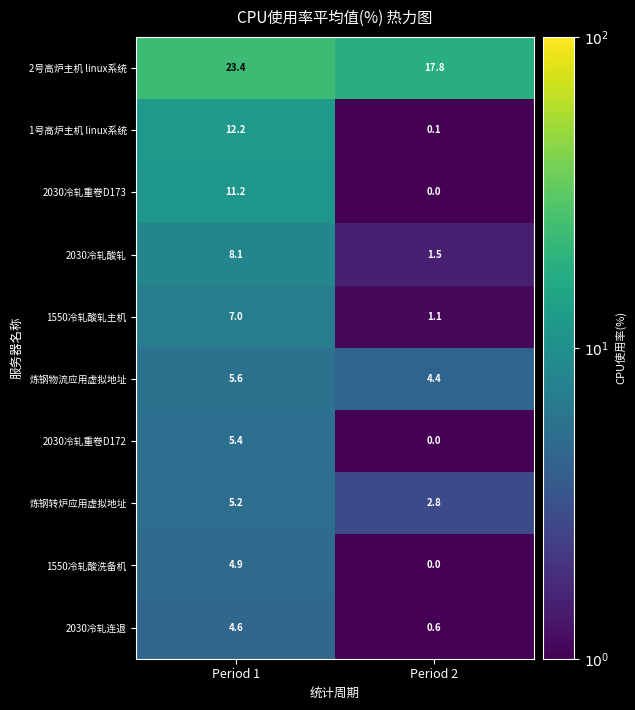

List the series in order of their peak value, lowest first.

2030冷轧连退, 1550冷轧酸洗备机, 炼钢转炉应用虚拟地址, 2030冷轧重卷D172, 炼钢物流应用虚拟地址, 1550冷轧酸轧主机, 2030冷轧酸轧, 2030冷轧重卷D173, 1号高炉主机 linux系统, 2号高炉主机 linux系统